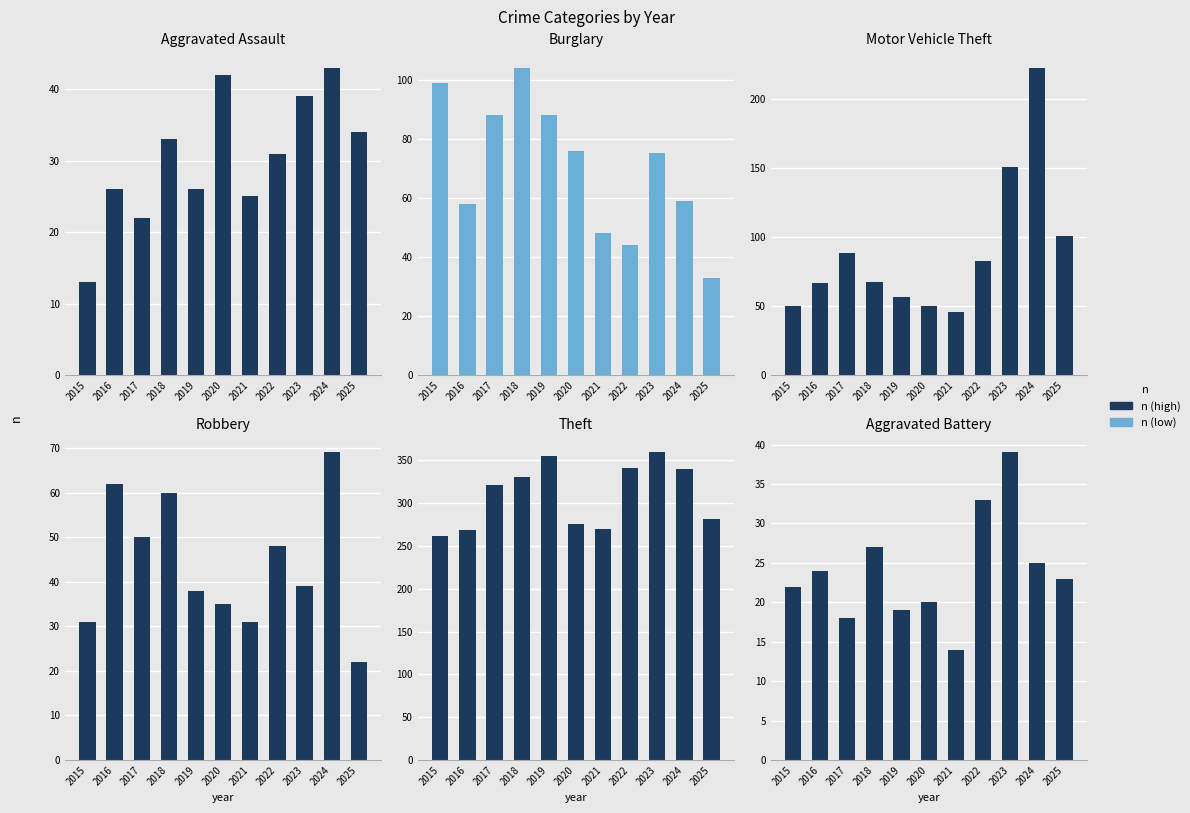

Which category has the lowest value in the Theft series?

2015